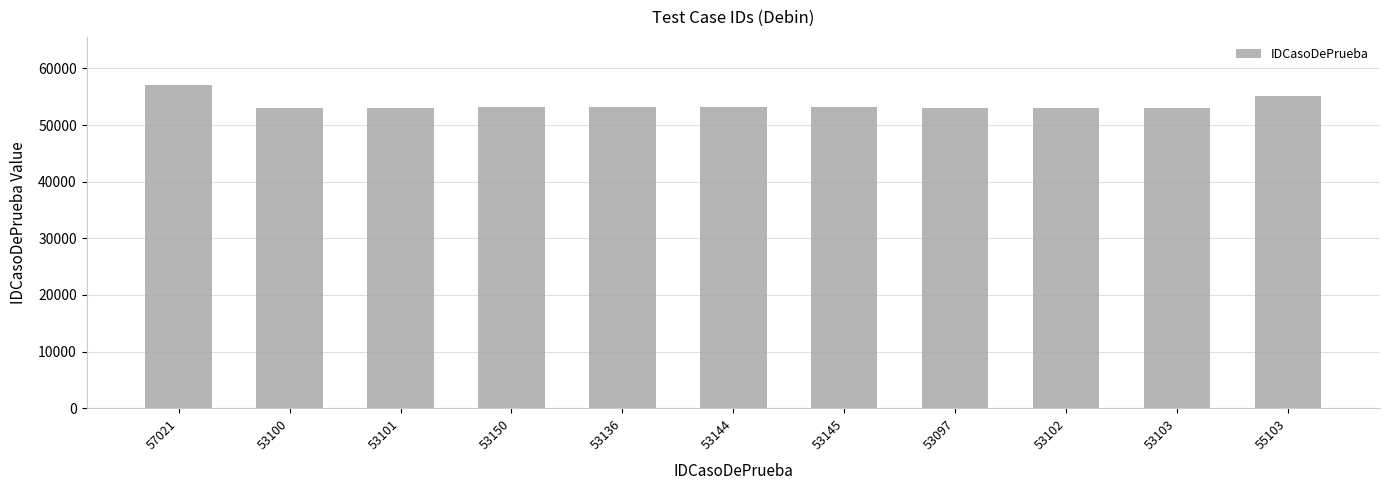

Which label corresponds to the largest value in the chart?

57021